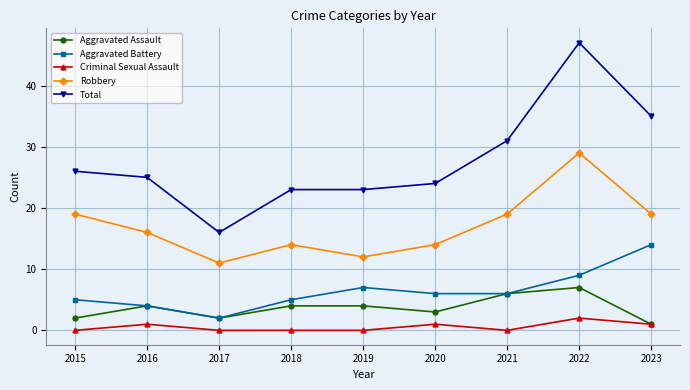

True or false: Aggravated Battery and Criminal Sexual Assault intersect in this chart.

False